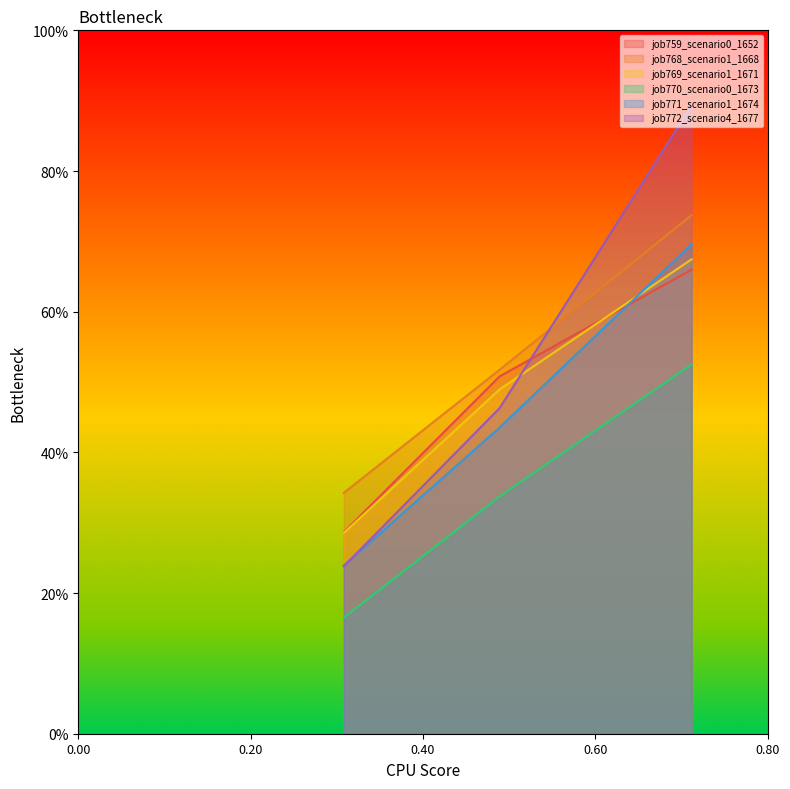

What is the sum of all job769_scenario1_1671 values?

1.4